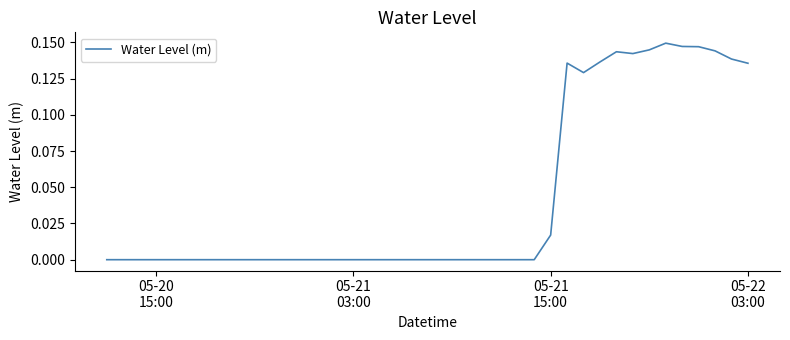

What is the difference between the maximum and second lowest values?

0.1